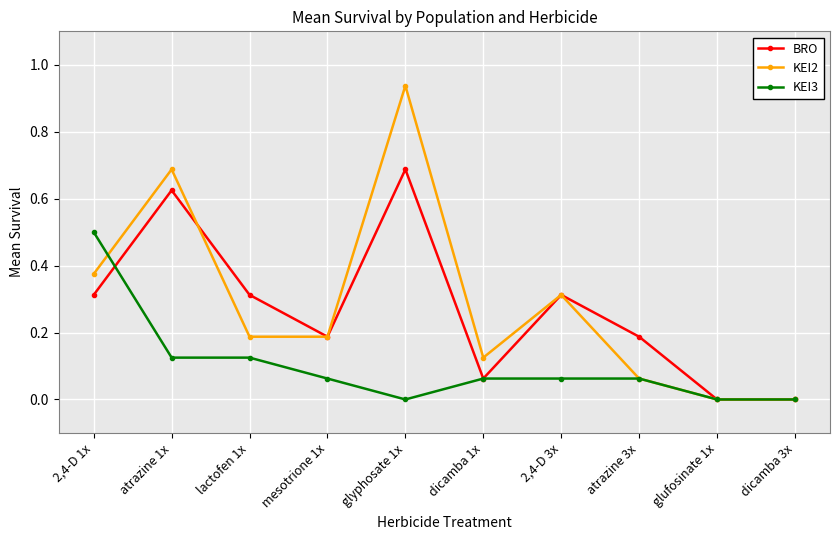

What is the label of the 3rd point from the left?

lactofen 1x